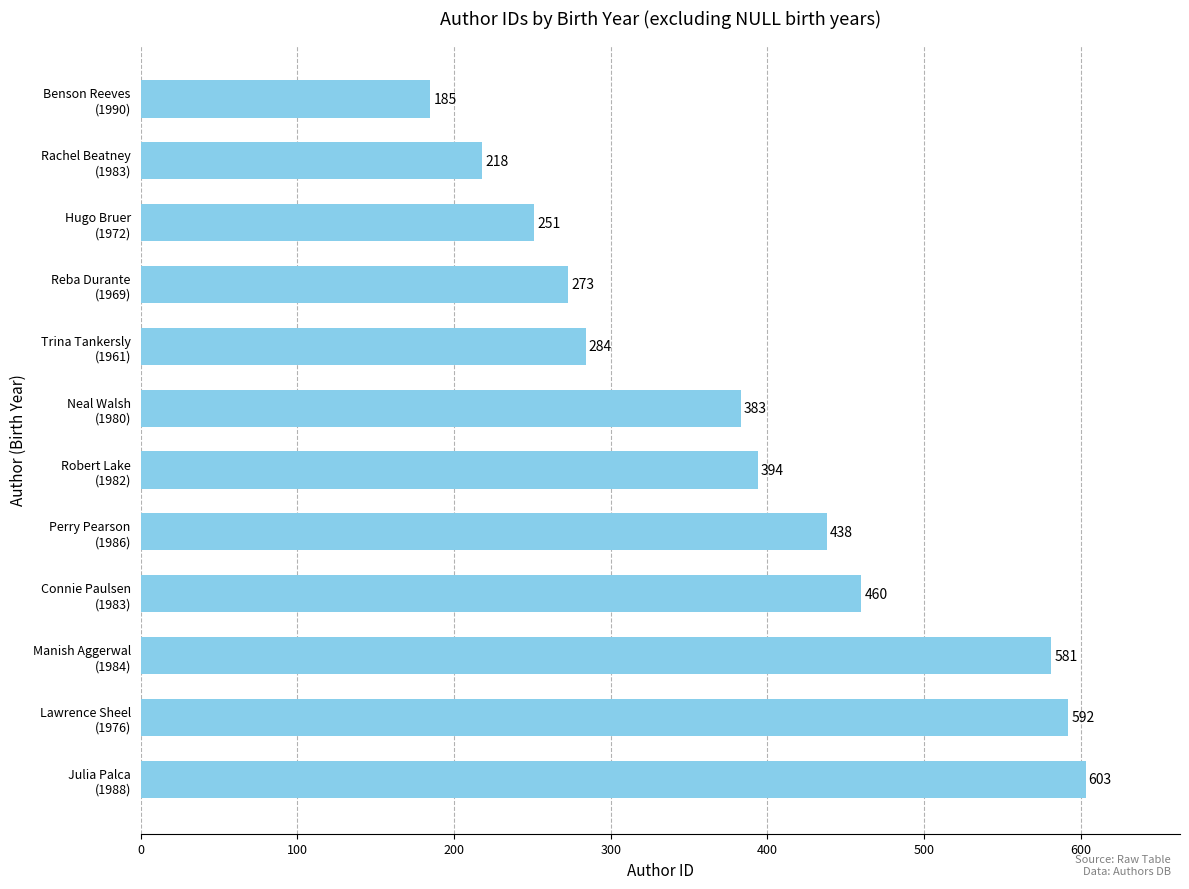

Rank the categories by value from highest to lowest.

Julia Palca
(1988), Lawrence Sheel
(1976), Manish Aggerwal
(1984), Connie Paulsen
(1983), Perry Pearson
(1986), Robert Lake
(1982), Neal Walsh
(1980), Trina Tankersly
(1961), Reba Durante
(1969), Hugo Bruer
(1972), Rachel Beatney
(1983), Benson Reeves
(1990)